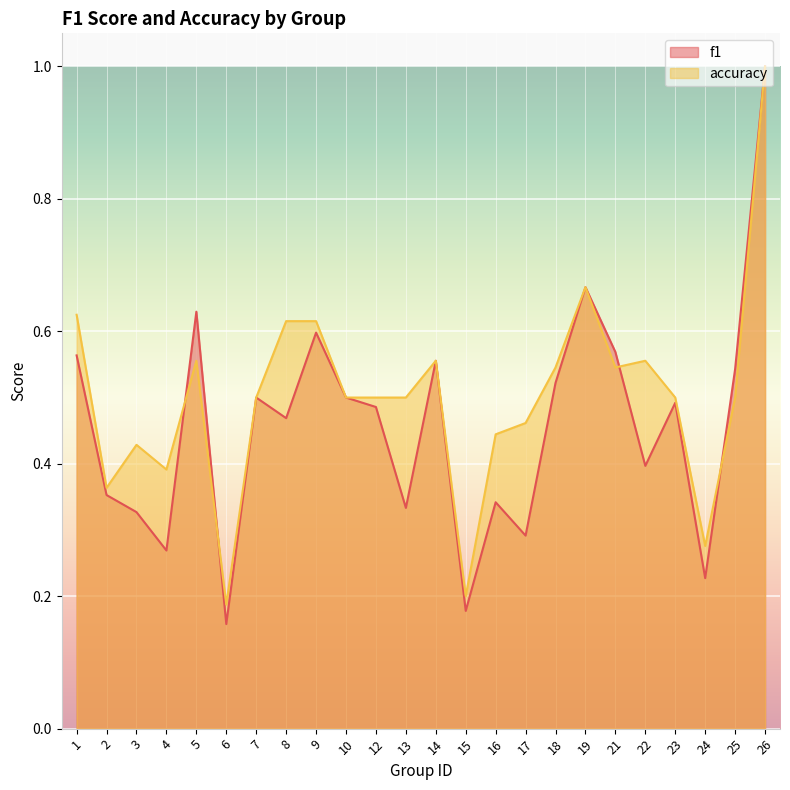

Which has a higher value, 8 or 26?

26